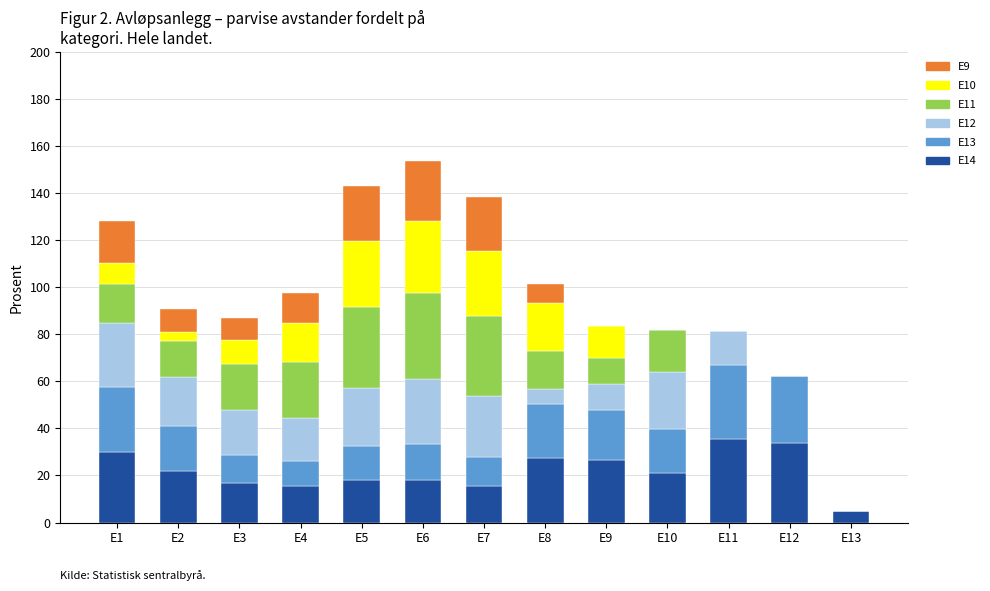

What is the highest value of the E14 series?

35.5